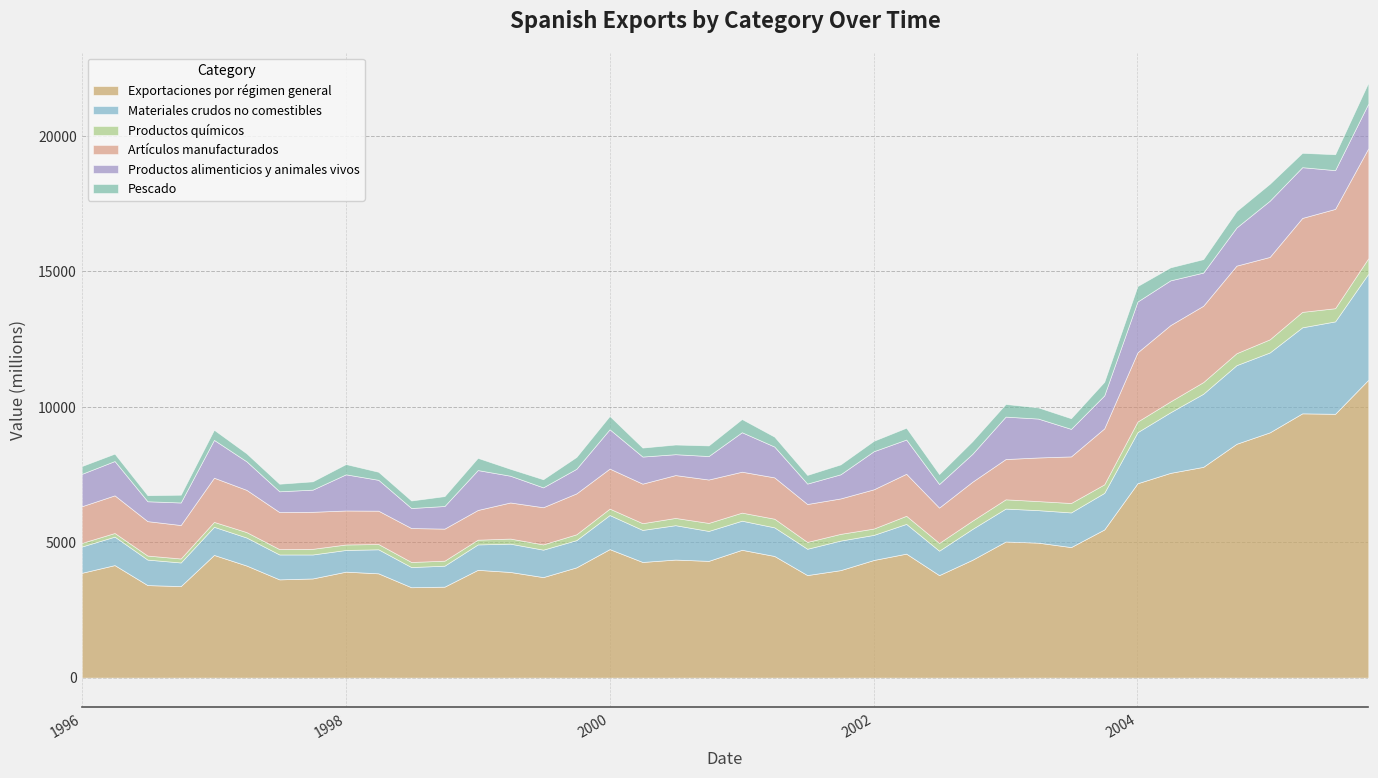

What is the difference between the highest and lowest values at 01-10-2003?

5153